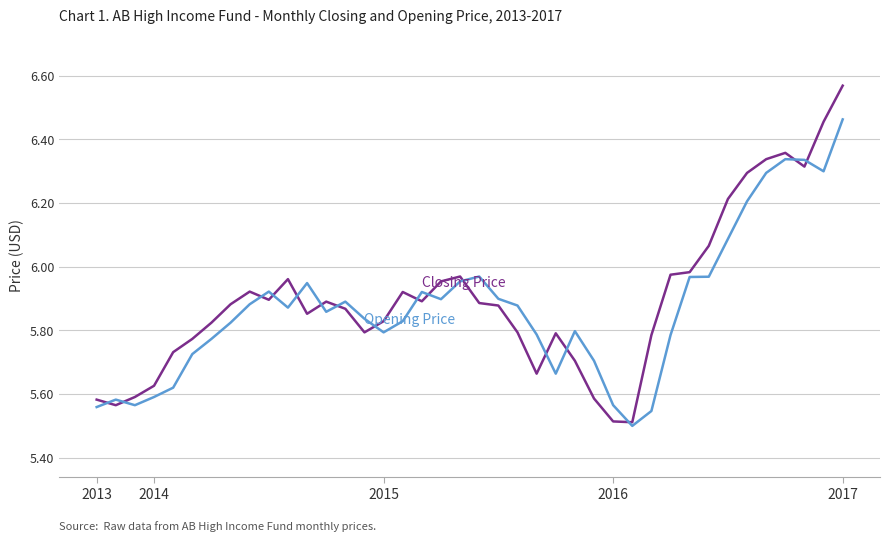

Which category has the highest value across all series?

2017